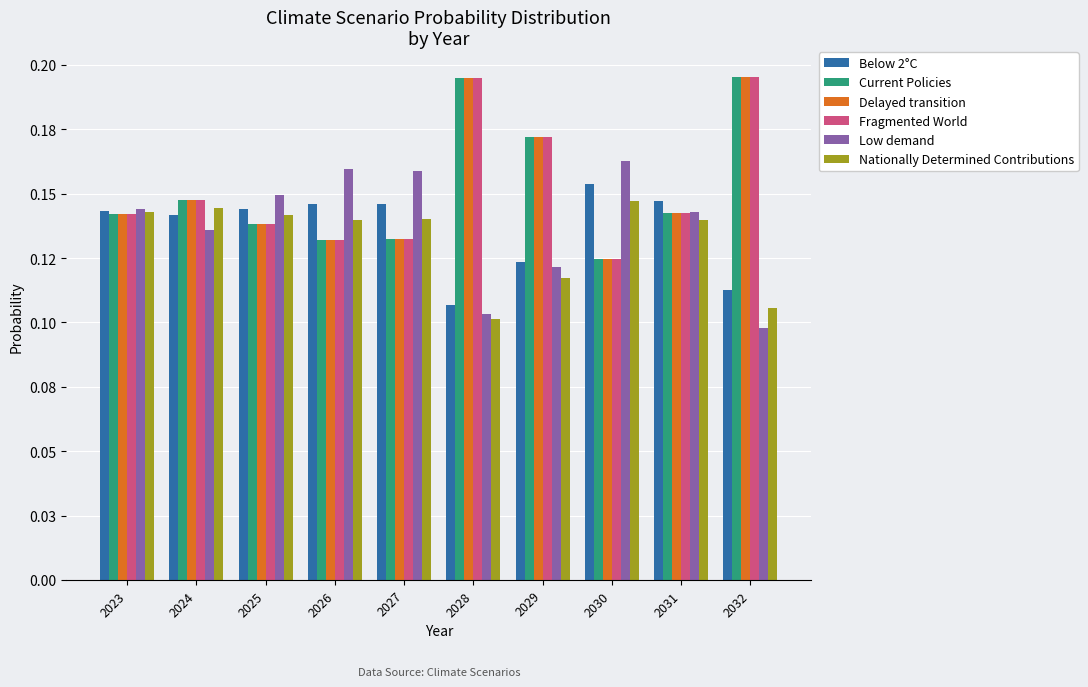

Rank the series by their maximum value, from lowest to highest.

Nationally Determined Contributions, Below 2°C, Low demand, Fragmented World, Delayed transition, Current Policies